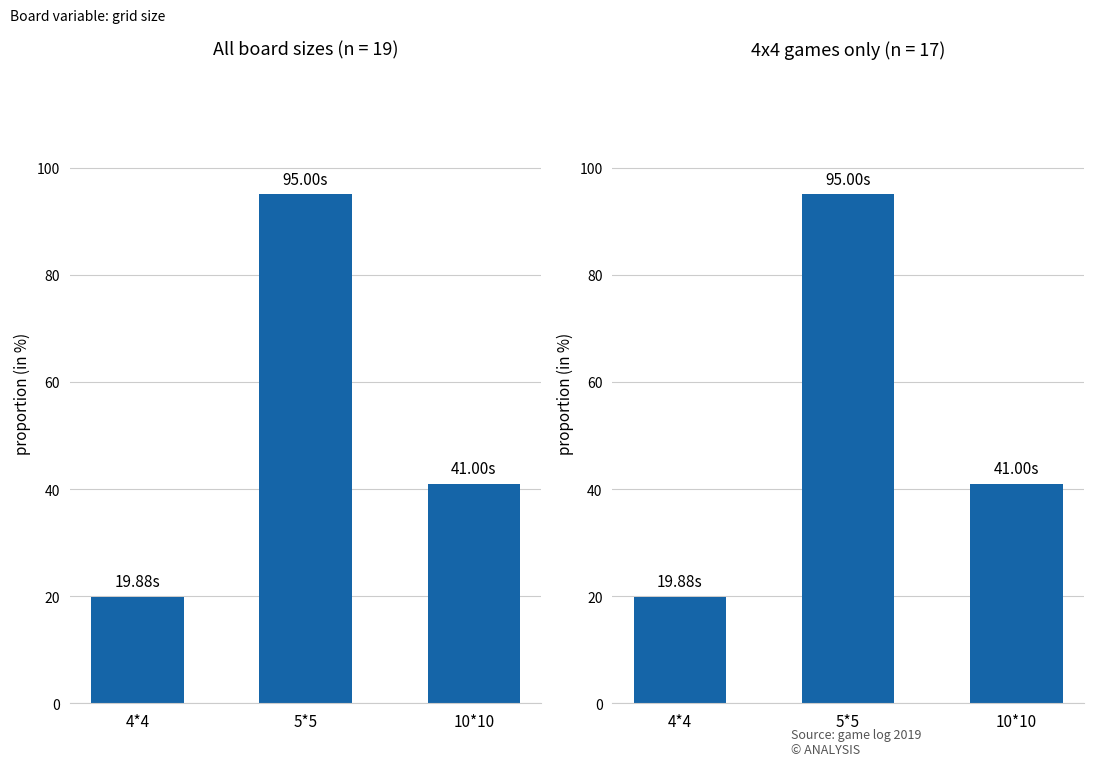

What position from the right is 10*10?

1